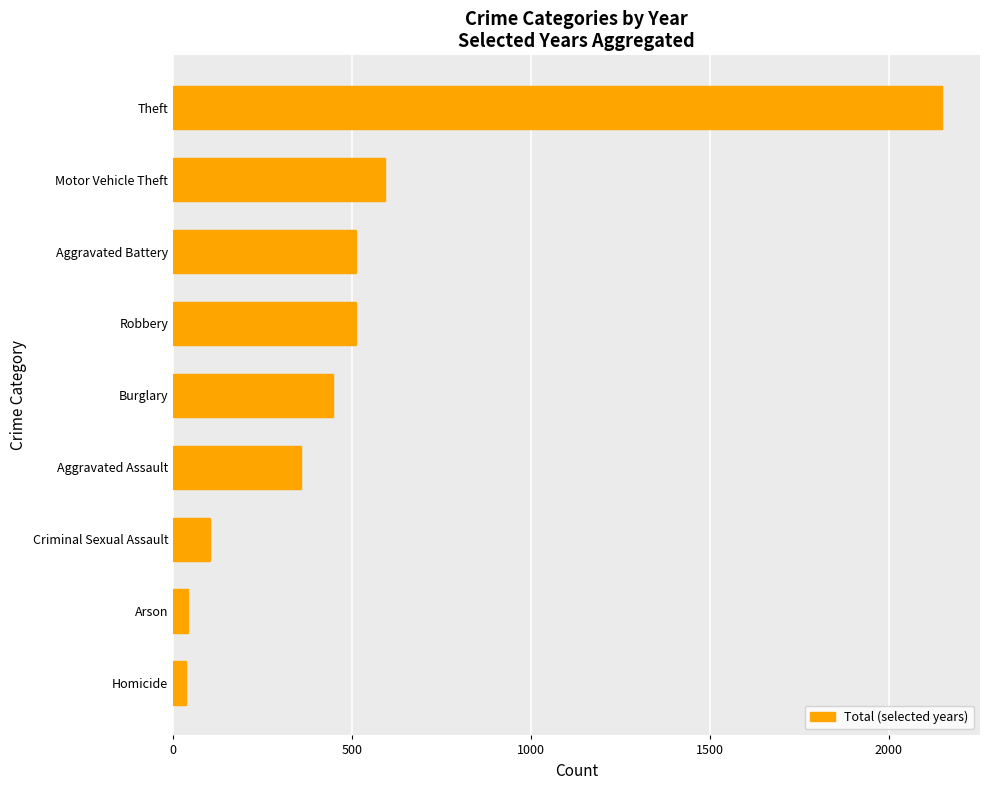

Which has a higher value, Arson or Theft?

Theft